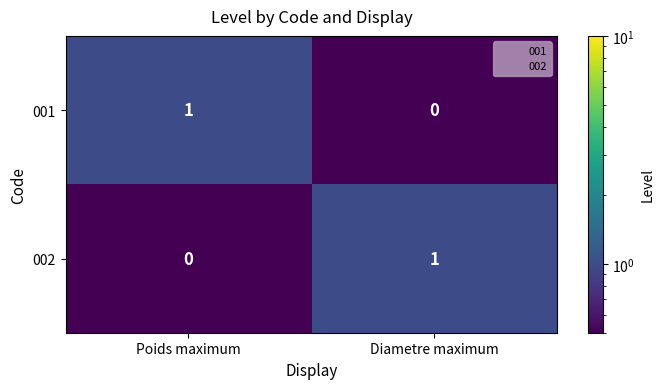

The value of 002 at Diametre maximum is 1. True or false?

True